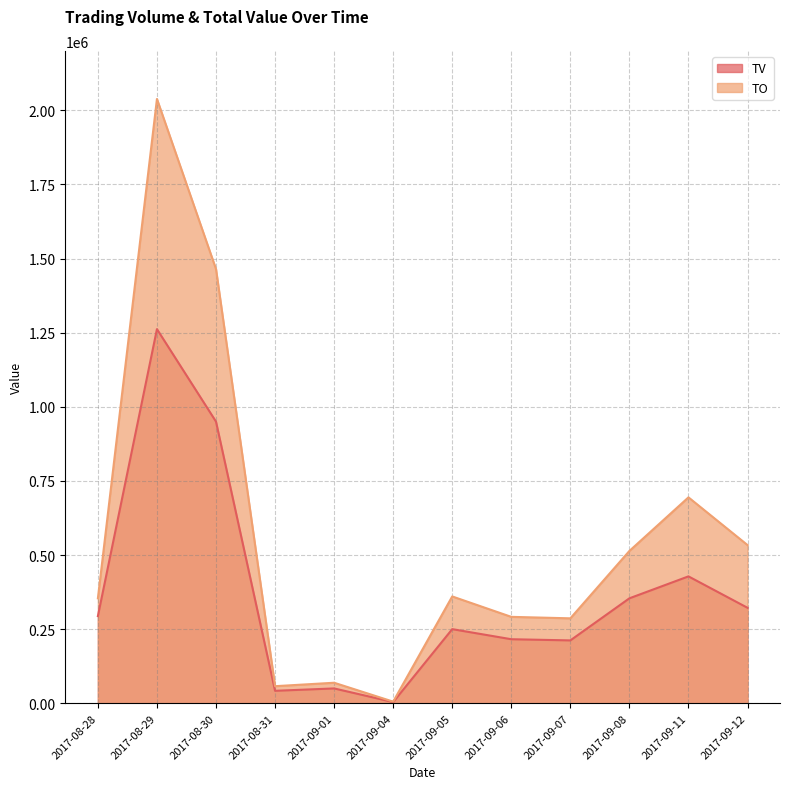

Reading right to left, transcribe all the data shown in this chart.

TV: 2017-09-12=322000	2017-09-11=428000	2017-09-08=354000	2017-09-07=212000	2017-09-06=216000	2017-09-05=250000	2017-09-04=4000	2017-09-01=50000	2017-08-31=42000	2017-08-30=950000	2017-08-29=1262000	2017-08-28=294000
TO: 2017-09-12=533610	2017-09-11=694540	2017-09-08=513820	2017-09-07=286490	2017-09-06=291440	2017-09-05=360330	2017-09-04=5470	2017-09-01=69200	2017-08-31=57600	2017-08-30=1464610	2017-08-29=2038440	2017-08-28=354020